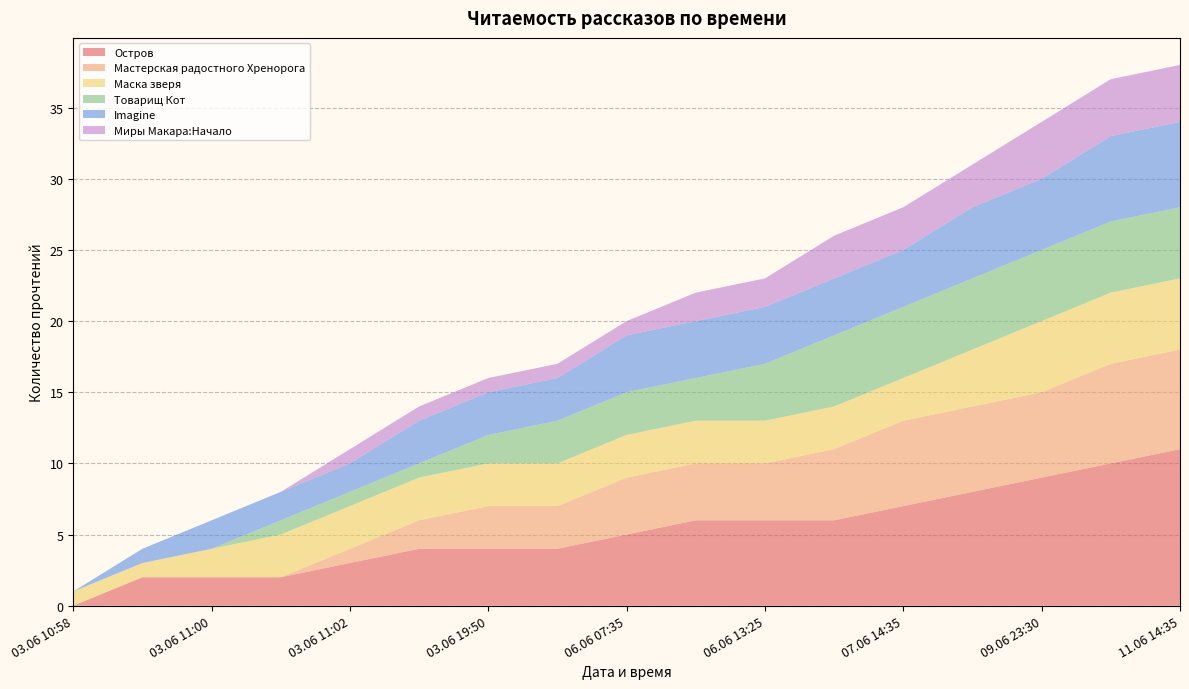

Reading left to right, extract all data points from this chart.

Остров: 03.06 10:58=0	03.06 10:59=2	03.06 11:00=2	03.06 11:01=2	03.06 11:02=3	03.06 12:10=4	03.06 19:50=4	04.06 22:20=4	06.06 07:35=5	06.06 10:50=6	06.06 13:25=6	06.06 18:50=6	07.06 14:35=7	09.06 19:20=8	09.06 23:30=9	10.06 16:15=10	11.06 14:35=11
Мастерская радостного Хренорога: 03.06 10:58=0	03.06 10:59=0	03.06 11:00=0	03.06 11:01=0	03.06 11:02=1	03.06 12:10=2	03.06 19:50=3	04.06 22:20=3	06.06 07:35=4	06.06 10:50=4	06.06 13:25=4	06.06 18:50=5	07.06 14:35=6	09.06 19:20=6	09.06 23:30=6	10.06 16:15=7	11.06 14:35=7
Маска зверя: 03.06 10:58=1	03.06 10:59=1	03.06 11:00=2	03.06 11:01=3	03.06 11:02=3	03.06 12:10=3	03.06 19:50=3	04.06 22:20=3	06.06 07:35=3	06.06 10:50=3	06.06 13:25=3	06.06 18:50=3	07.06 14:35=3	09.06 19:20=4	09.06 23:30=5	10.06 16:15=5	11.06 14:35=5
Товарищ Кот: 03.06 10:58=0	03.06 10:59=0	03.06 11:00=0	03.06 11:01=1	03.06 11:02=1	03.06 12:10=1	03.06 19:50=2	04.06 22:20=3	06.06 07:35=3	06.06 10:50=3	06.06 13:25=4	06.06 18:50=5	07.06 14:35=5	09.06 19:20=5	09.06 23:30=5	10.06 16:15=5	11.06 14:35=5
Imagine: 03.06 10:58=0	03.06 10:59=1	03.06 11:00=2	03.06 11:01=2	03.06 11:02=2	03.06 12:10=3	03.06 19:50=3	04.06 22:20=3	06.06 07:35=4	06.06 10:50=4	06.06 13:25=4	06.06 18:50=4	07.06 14:35=4	09.06 19:20=5	09.06 23:30=5	10.06 16:15=6	11.06 14:35=6
Миры Макара:Начало: 03.06 10:58=0	03.06 10:59=0	03.06 11:00=0	03.06 11:01=0	03.06 11:02=1	03.06 12:10=1	03.06 19:50=1	04.06 22:20=1	06.06 07:35=1	06.06 10:50=2	06.06 13:25=2	06.06 18:50=3	07.06 14:35=3	09.06 19:20=3	09.06 23:30=4	10.06 16:15=4	11.06 14:35=4